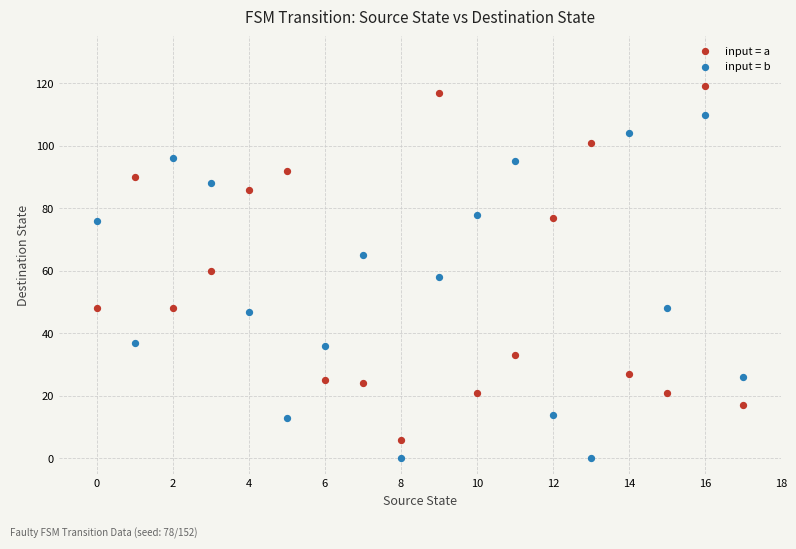

Which series reaches the maximum Y coordinate?

input = a